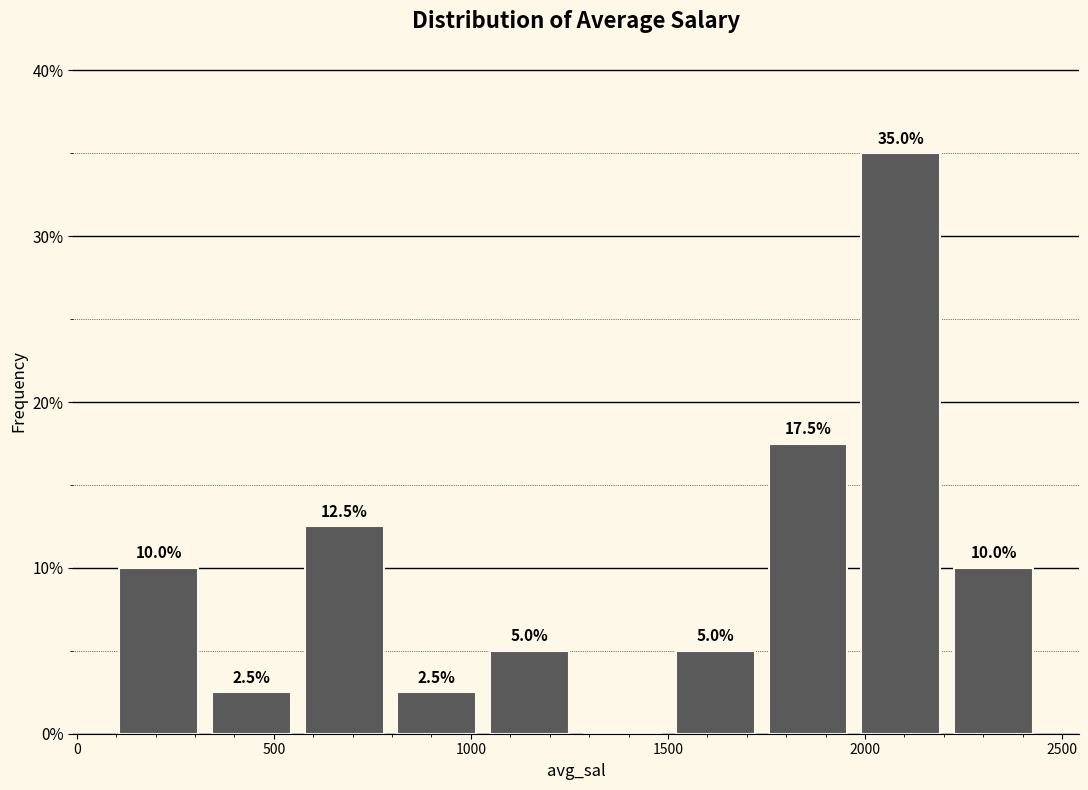

Over which range of the x-axis is the bar tallest?

1950 to 2200